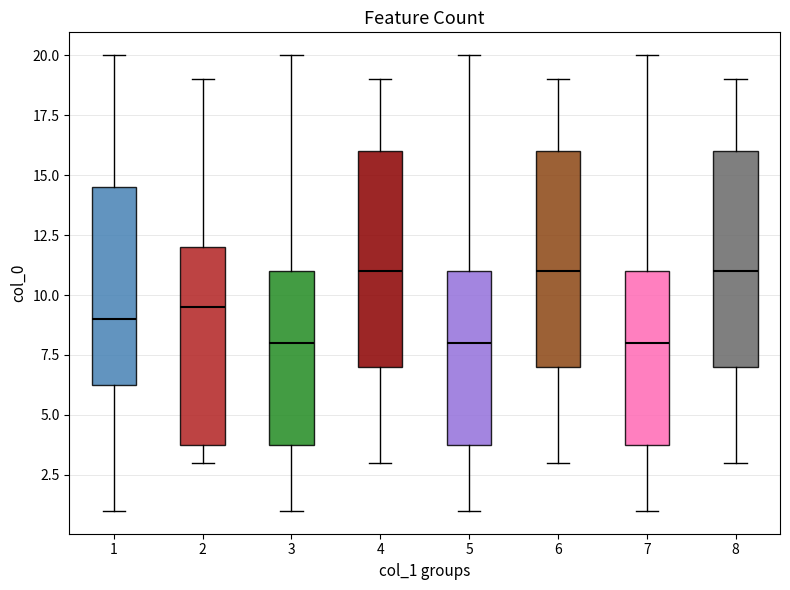

Where is the upper edge of the box at x = 4 on the y-axis? The values are not printed on the chart, so give them approximately, as read against the axis.

16.0